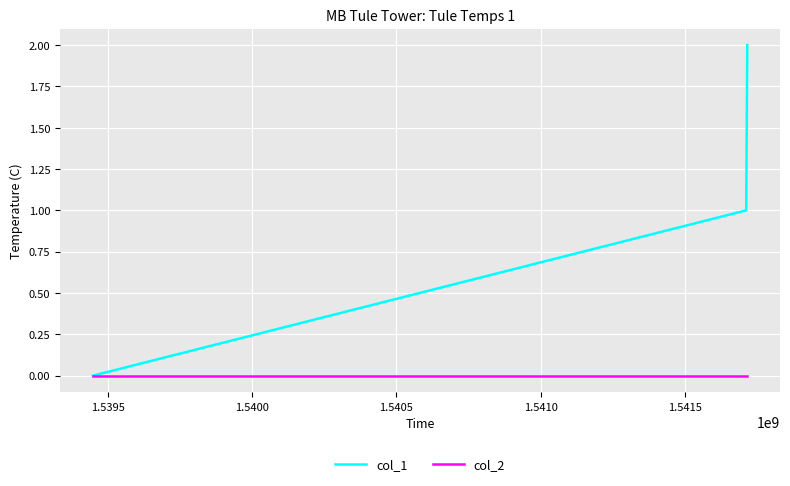

What is the average value of the col_1 series?

1